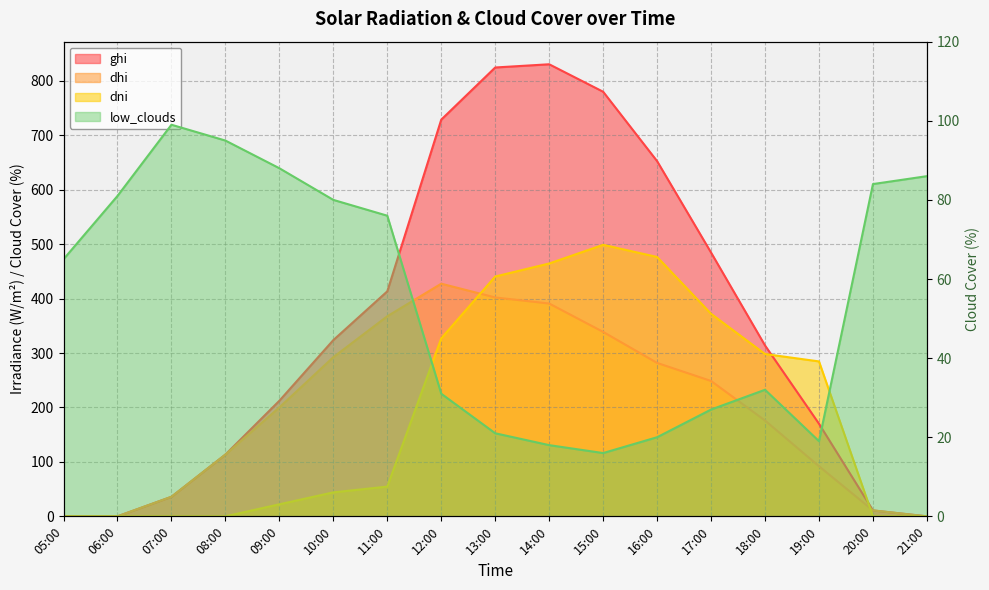

True or false: ghi and dni cross at least once.

True